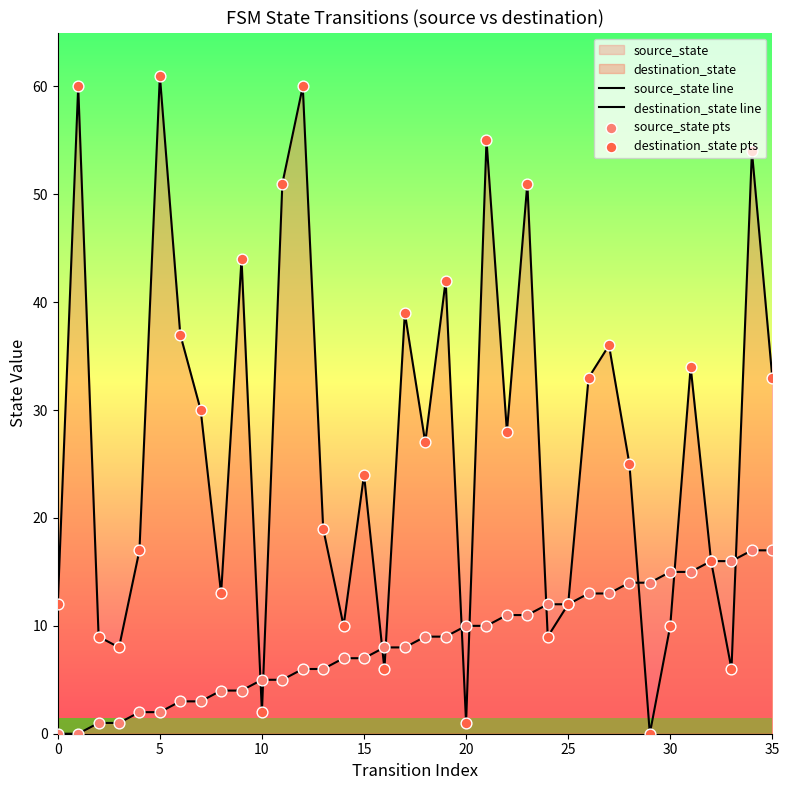

At which category is the sum across all series the highest?

34